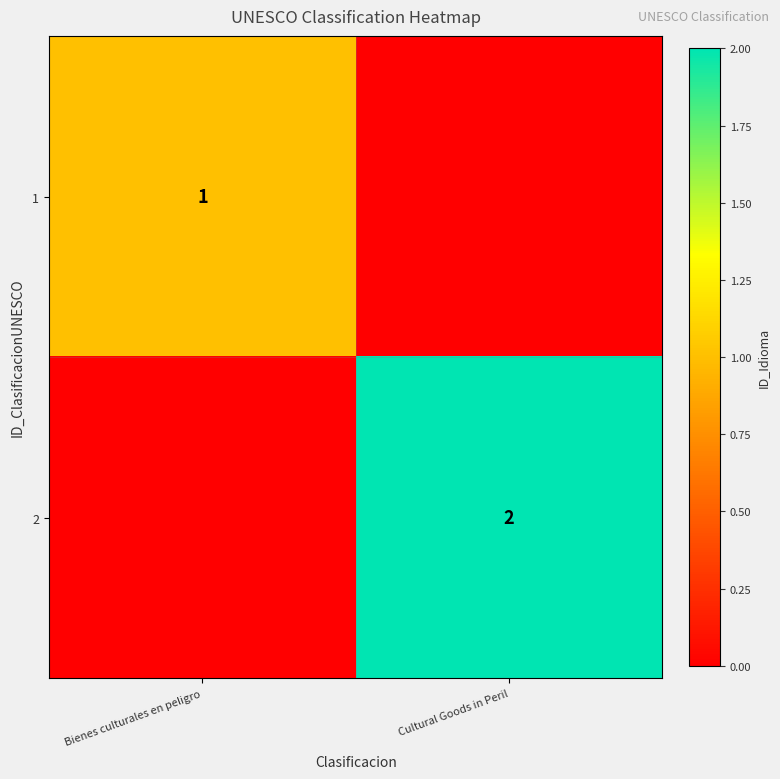

What is the total value across all series at Cultural Goods in Peril?

2